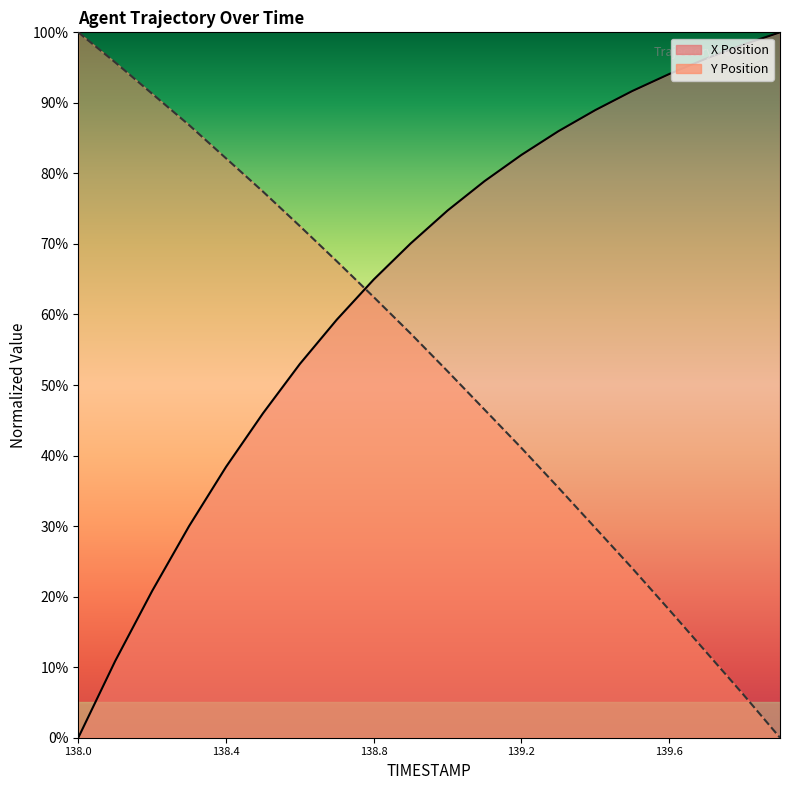

Which series has the largest range (max minus min)?

X